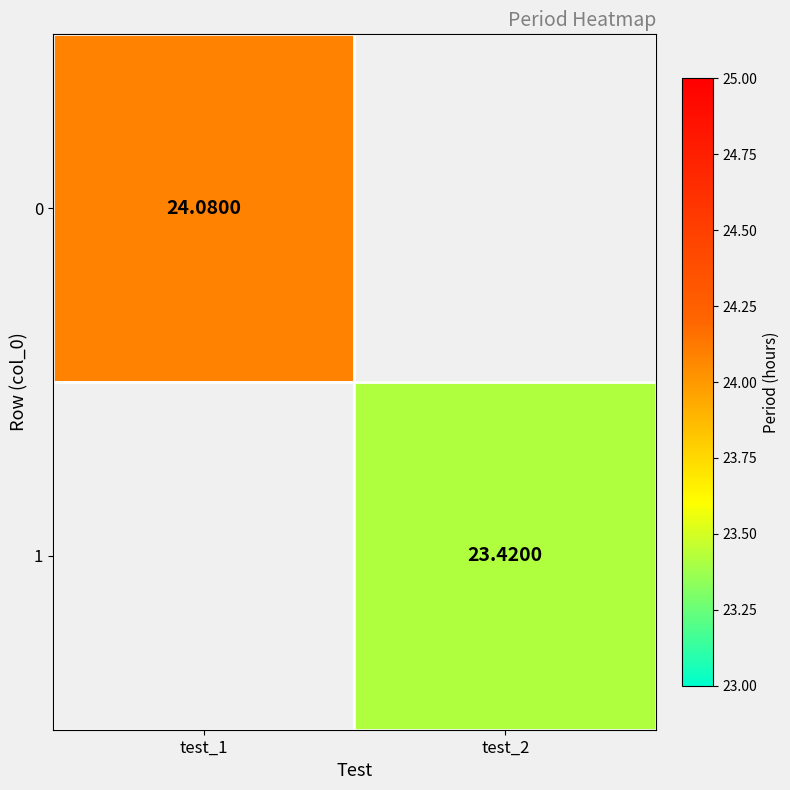

The value of 0 at test_1 is 24.1. True or false?

True